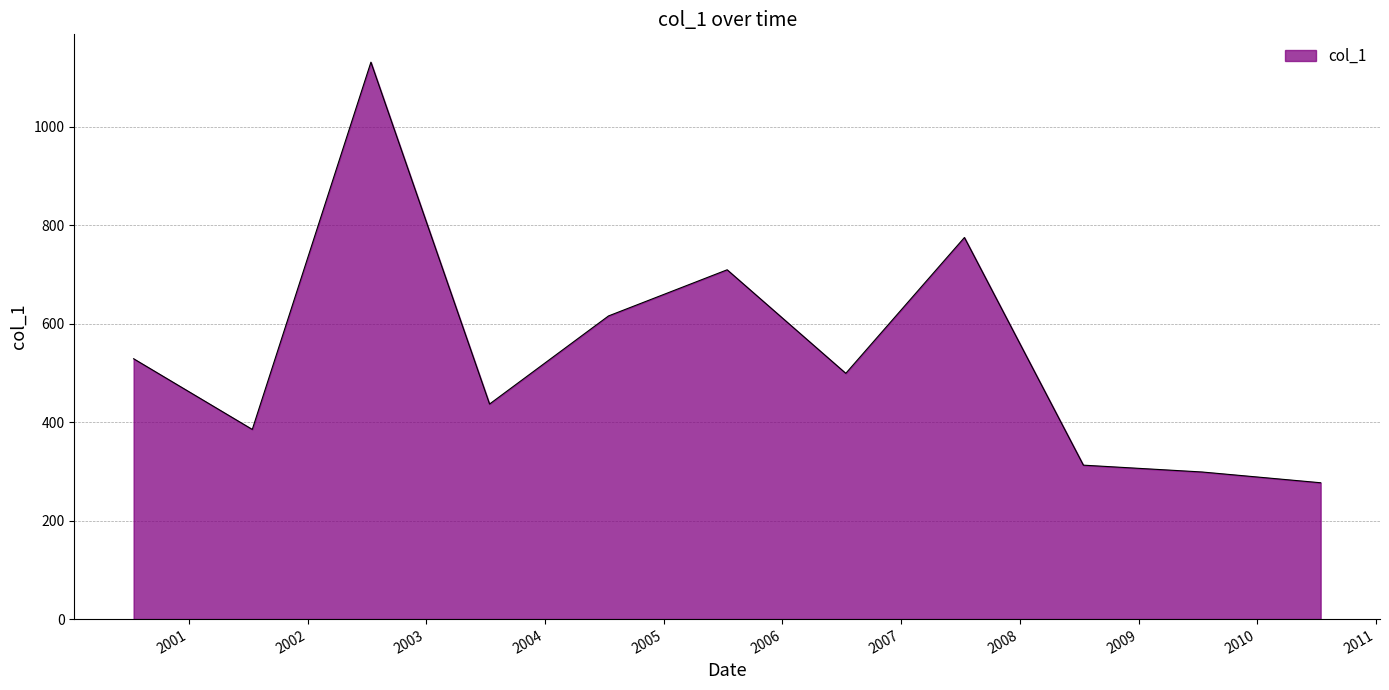

Reading left to right, list all the values displayed in this chart.

529.0	385.4	1131.5	437.0	615.9	709.7	499.3	775.3	312.8	298.9	277.0